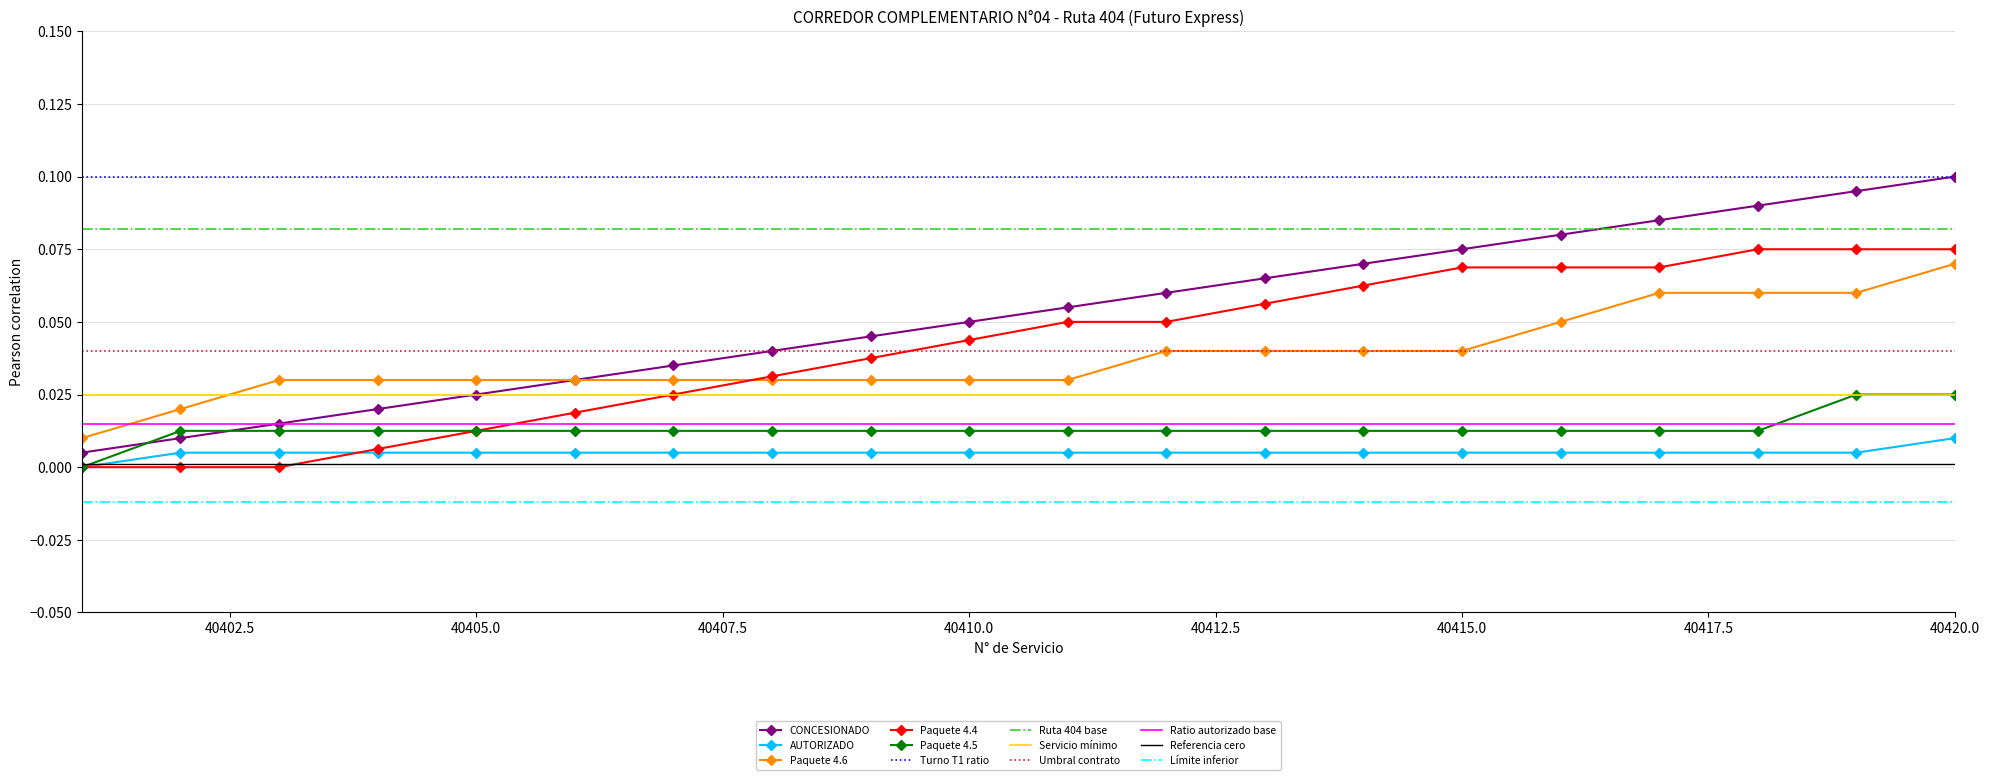

What is the sum of all values?

1.1